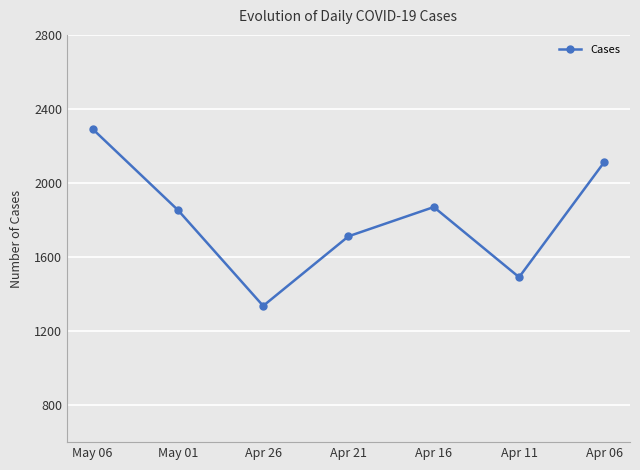

Does the chart display data point markers on the line(s)?

Yes